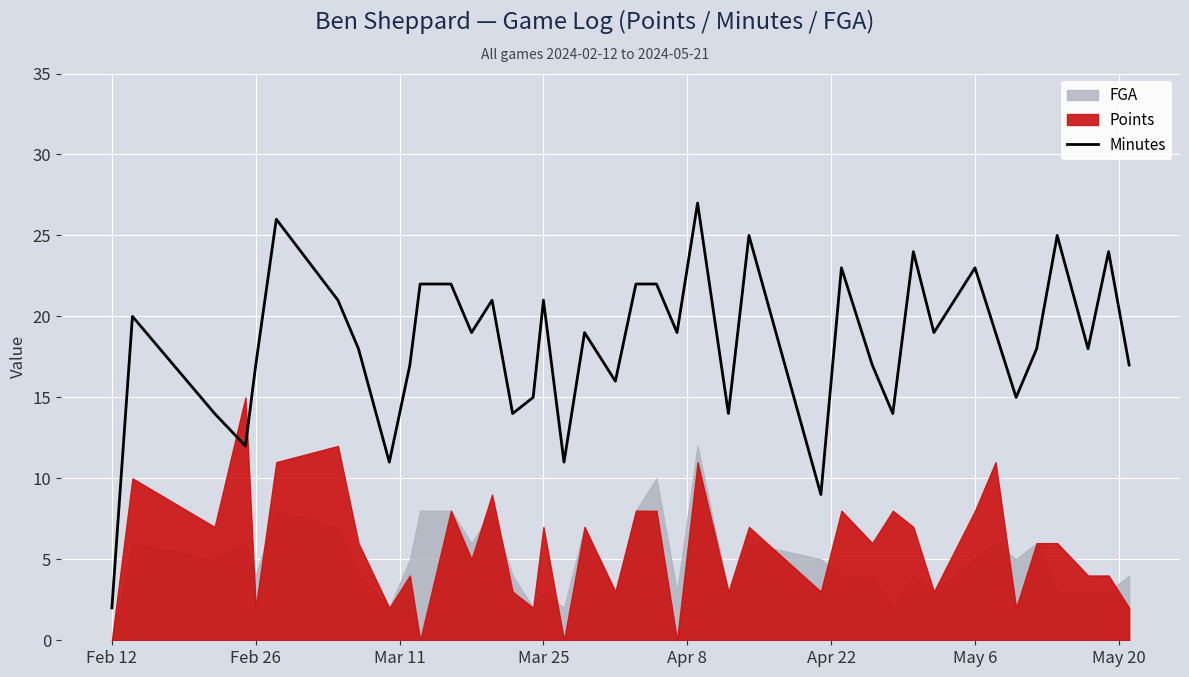

What is the value of the 34th point from the left?

19